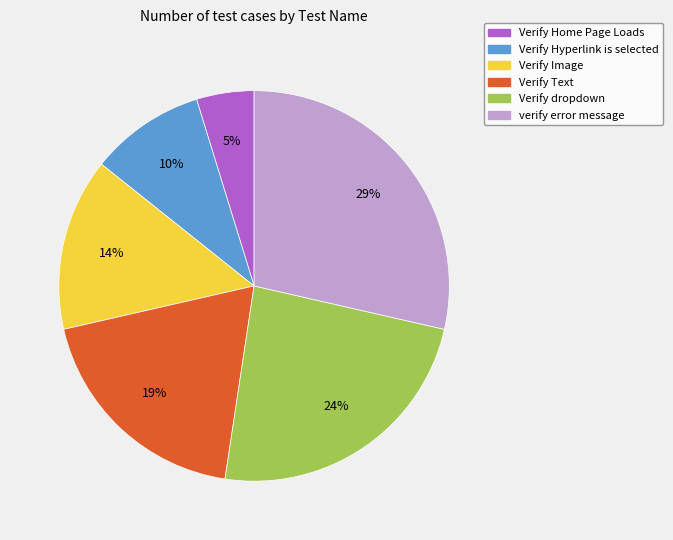

Rank the categories by value from lowest to highest.

Verify Home Page Loads, Verify Hyperlink is selected, Verify Image, Verify Text, Verify dropdown, verify error message